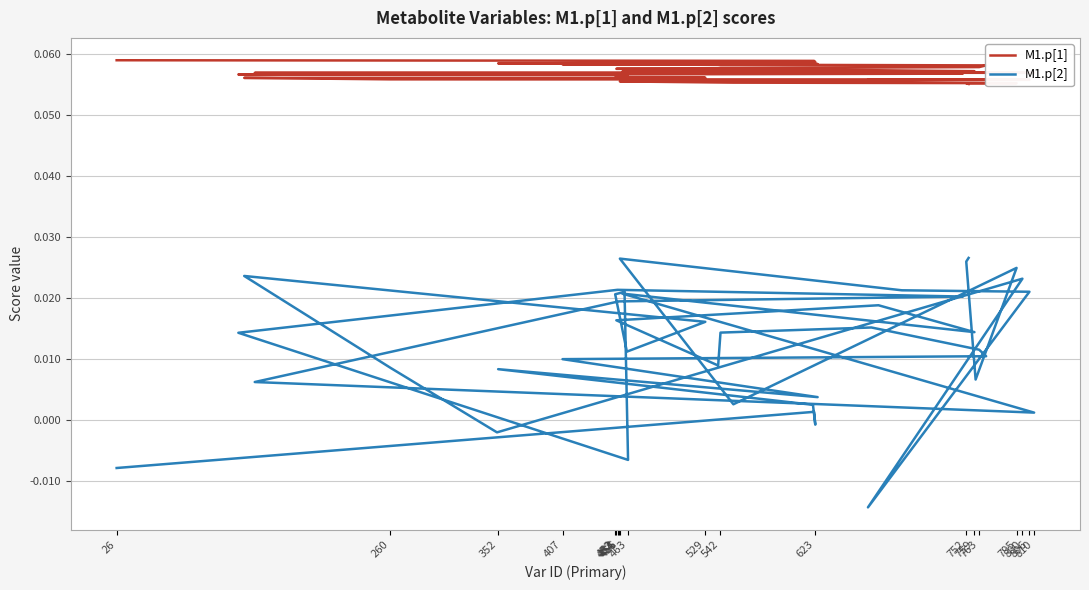

True or false: M1.p[2] and M1.p[1] intersect in this chart.

False